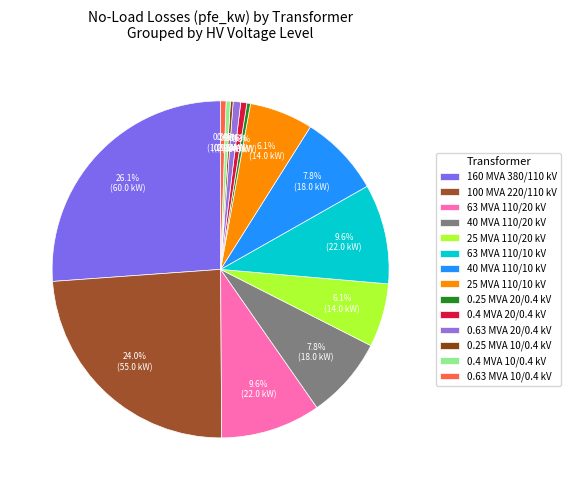

Which category has the biggest portion of the pie?

160 MVA 380/110 kV